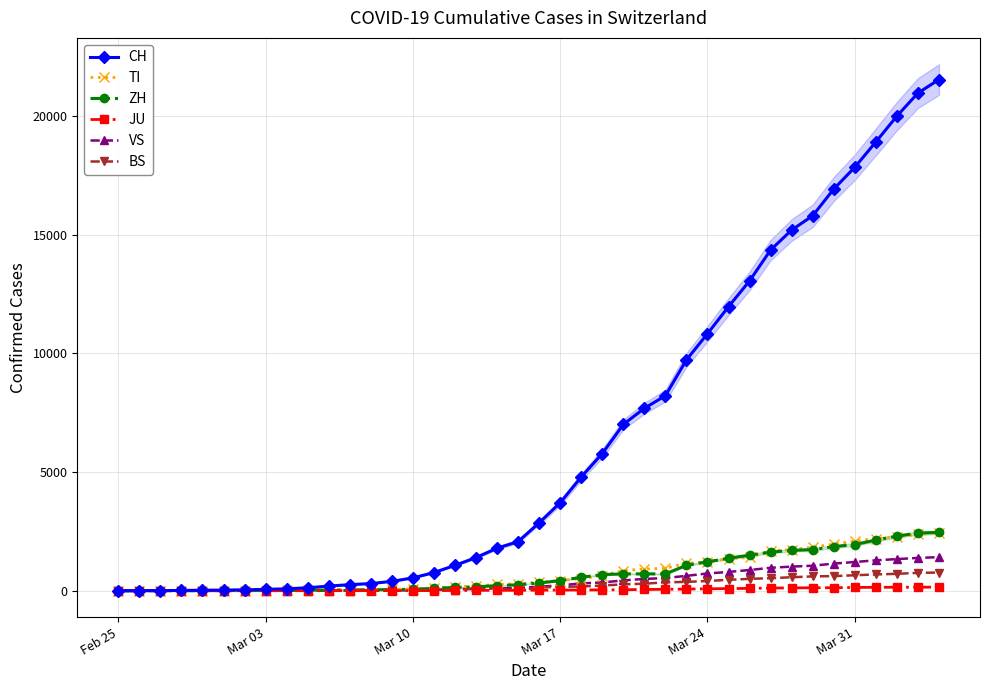

What is the difference between the maximum and second lowest values in the TI series?

2441